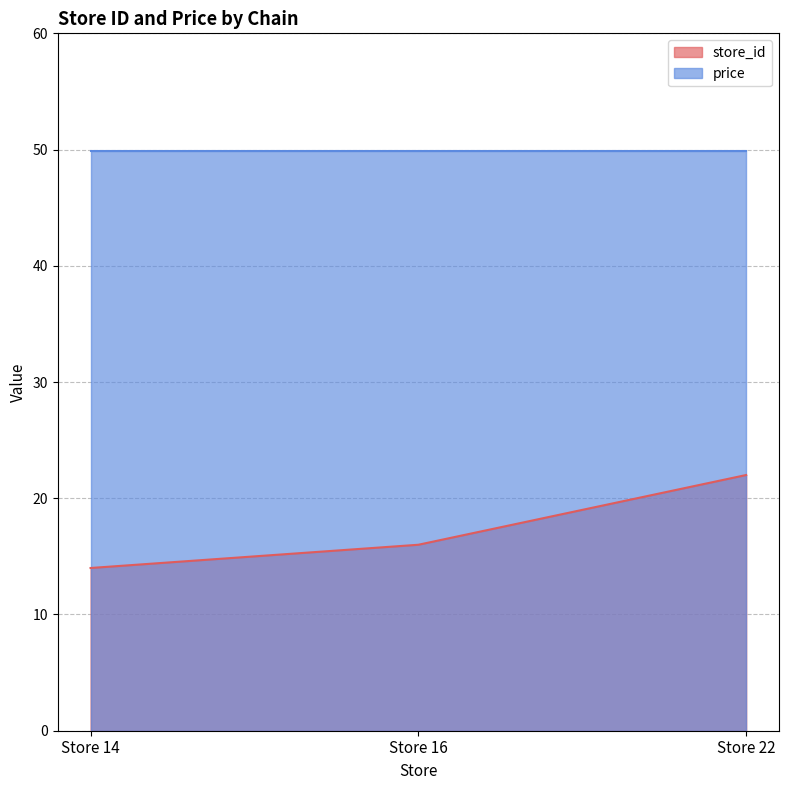

Which category has the lowest value in the store_id series?

Store 14